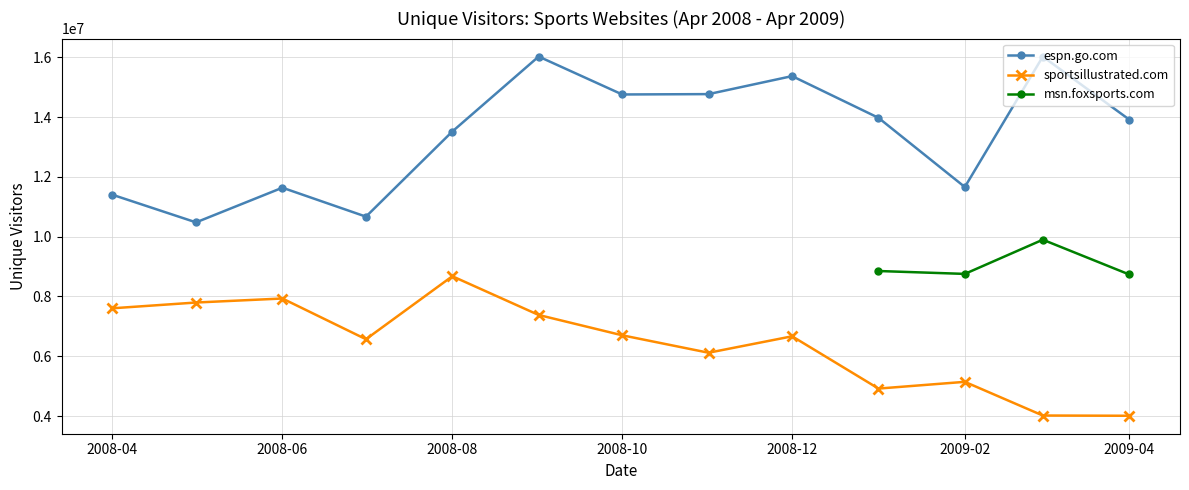

Does the chart display data point markers on the line(s)?

Yes